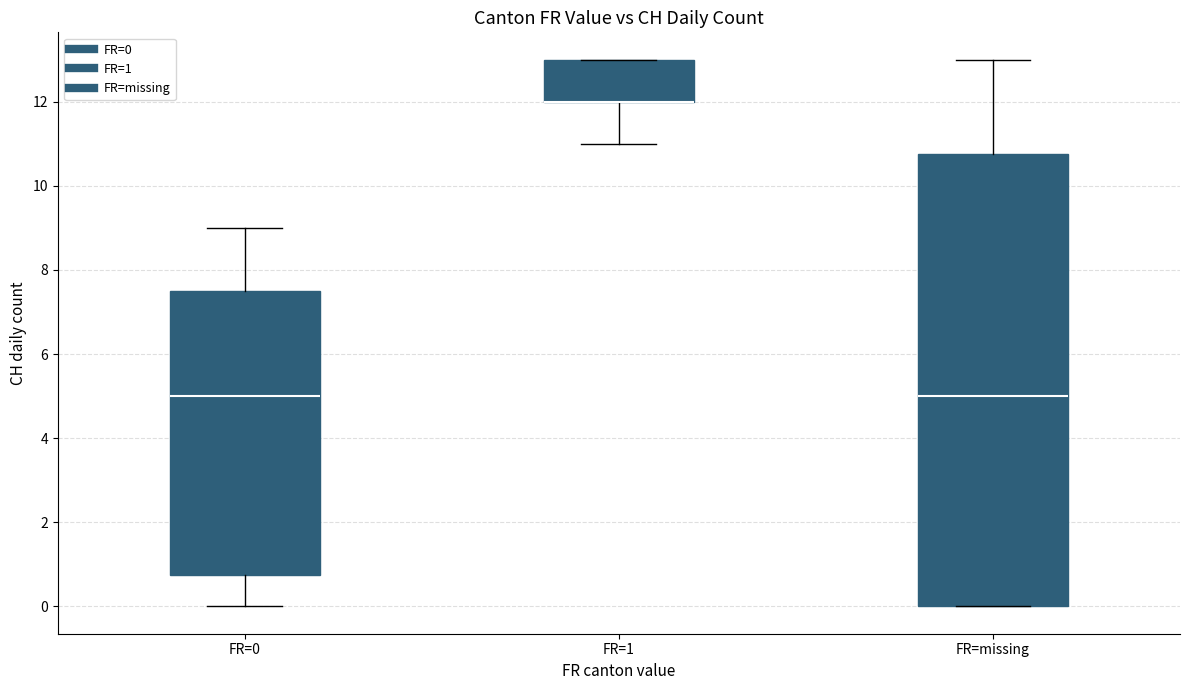

Reading left to right, transcribe this box plot: for each box, give where its median line is, the range the box spans, and where its two whiskers end, as read against the y-axis. The values are not printed on the chart, so give them approximately, as read against the axis.

FR=0: median 5.0, box 0.8 to 7.6, whiskers 0.0 to 9.0
FR=1: median 12.0 (drawn on the box's lower edge), box 12.0 to 13.0, whiskers 11.0 to 13.0
FR=missing: median 5.0, box 0.0 to 10.8, whiskers 0.0 to 13.0